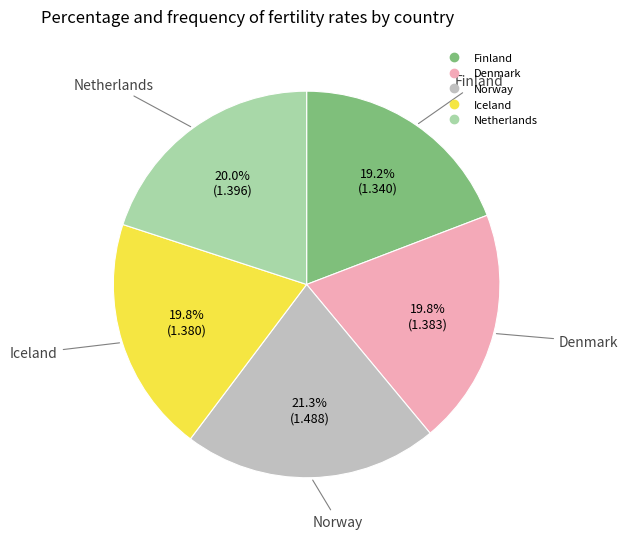

To the nearest percent, what percentage of the pie is Denmark?

20%